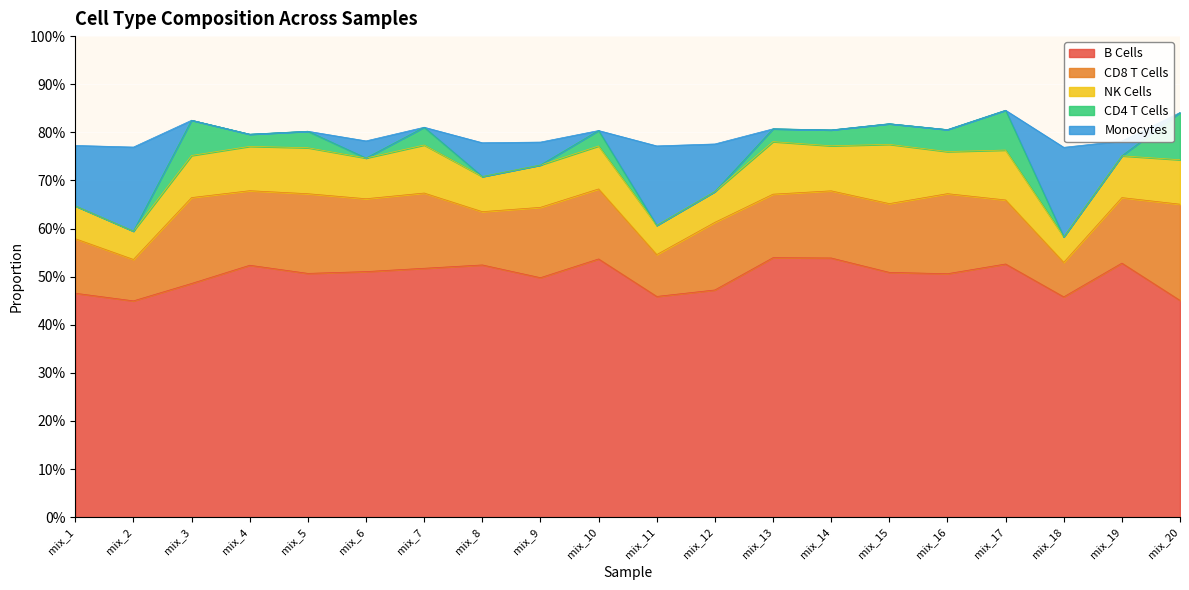

Reading left to right, transcribe all the data shown in this chart.

B Cells: mix_1=0.5	mix_2=0.4	mix_3=0.5	mix_4=0.5	mix_5=0.5	mix_6=0.5	mix_7=0.5	mix_8=0.5	mix_9=0.5	mix_10=0.5	mix_11=0.5	mix_12=0.5	mix_13=0.5	mix_14=0.5	mix_15=0.5	mix_16=0.5	mix_17=0.5	mix_18=0.5	mix_19=0.5	mix_20=0.5
CD8 T Cells: mix_1=0.1	mix_2=0.1	mix_3=0.2	mix_4=0.2	mix_5=0.2	mix_6=0.2	mix_7=0.2	mix_8=0.1	mix_9=0.1	mix_10=0.1	mix_11=0.1	mix_12=0.1	mix_13=0.1	mix_14=0.1	mix_15=0.1	mix_16=0.2	mix_17=0.1	mix_18=0.1	mix_19=0.1	mix_20=0.2
NK Cells: mix_1=0.1	mix_2=0.1	mix_3=0.1	mix_4=0.1	mix_5=0.1	mix_6=0.1	mix_7=0.1	mix_8=0.1	mix_9=0.1	mix_10=0.1	mix_11=0.1	mix_12=0.1	mix_13=0.1	mix_14=0.1	mix_15=0.1	mix_16=0.1	mix_17=0.1	mix_18=0.1	mix_19=0.1	mix_20=0.1
CD4 T Cells: mix_1=0.0	mix_2=0.0	mix_3=0.1	mix_4=0.0	mix_5=0.0	mix_6=0.0	mix_7=0.0	mix_8=0.0	mix_9=0.0	mix_10=0.0	mix_11=0.0	mix_12=0.0	mix_13=0.0	mix_14=0.0	mix_15=0.0	mix_16=0.0	mix_17=0.1	mix_18=0.0	mix_19=0.0	mix_20=0.1
Monocytes: mix_1=0.1	mix_2=0.2	mix_3=0.0	mix_4=0.0	mix_5=0.0	mix_6=0.0	mix_7=0.0	mix_8=0.1	mix_9=0.0	mix_10=0.0	mix_11=0.2	mix_12=0.1	mix_13=0.0	mix_14=0.0	mix_15=0.0	mix_16=0.0	mix_17=0.0	mix_18=0.2	mix_19=0.0	mix_20=0.0